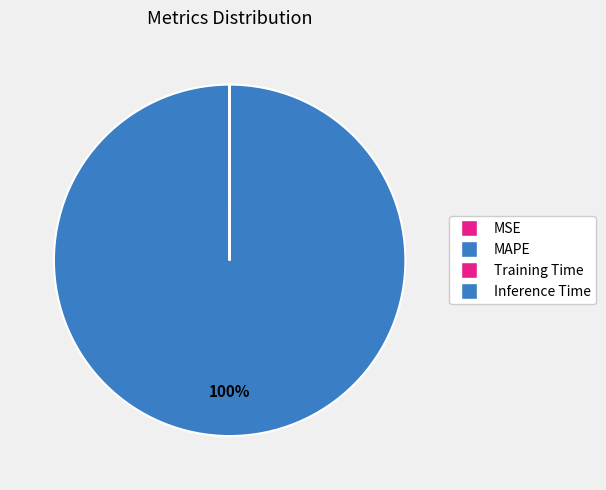

What is the change in value from MAPE to Inference Time?

-533.0